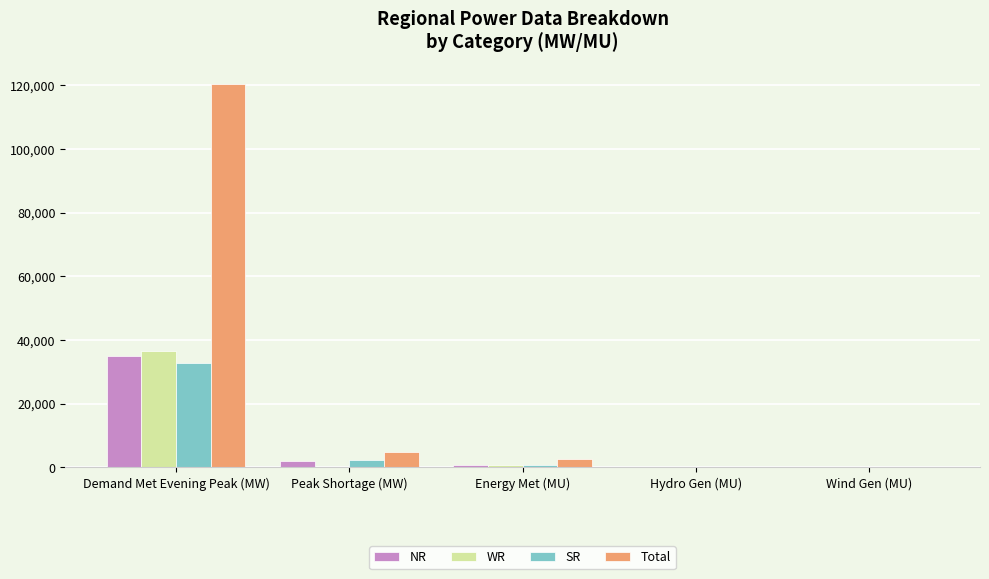

Where is SR nearest to the value 16337?

Peak Shortage (MW)